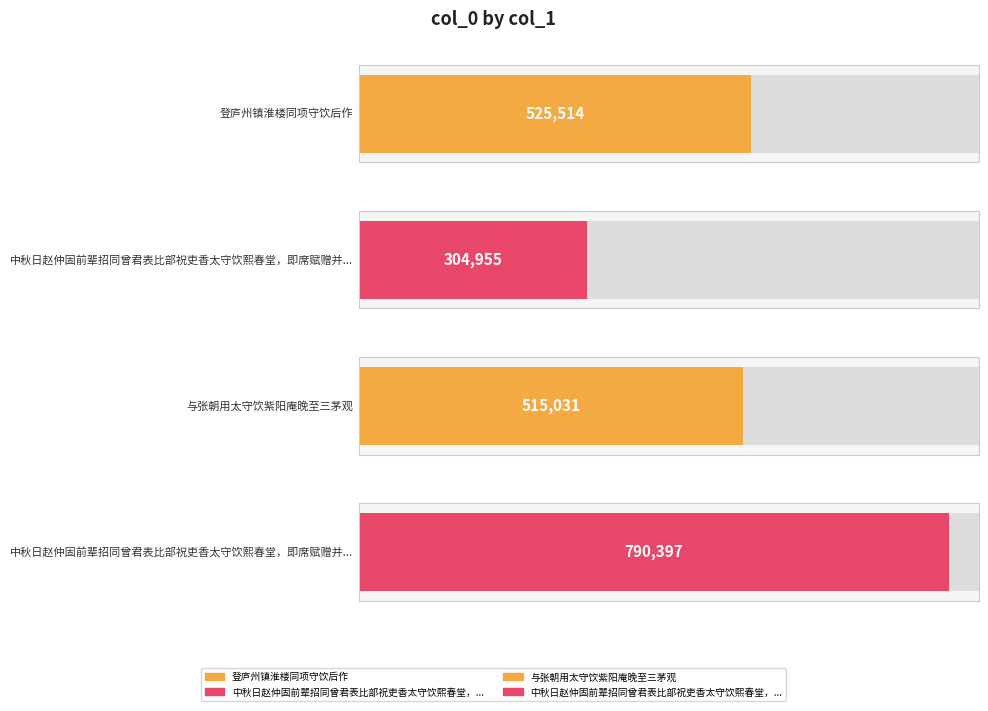

Reading right to left, transcribe all the data shown in this chart.

790397	515031	304955	525514